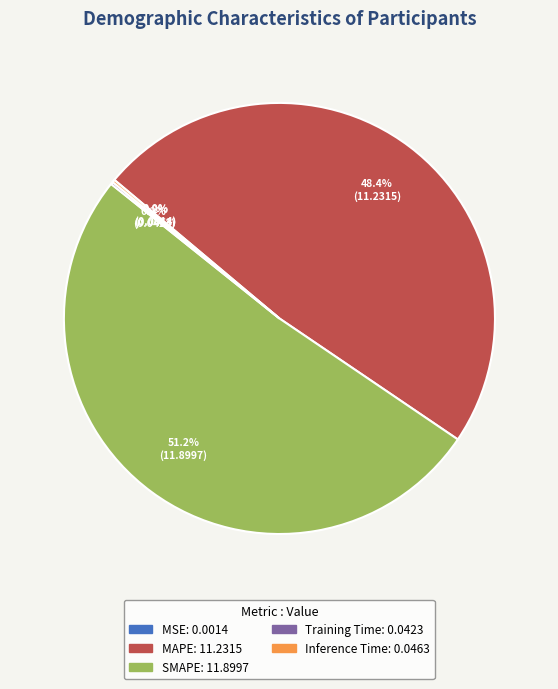

Combined, what portion of the pie is MAPE and SMAPE?

99.6%